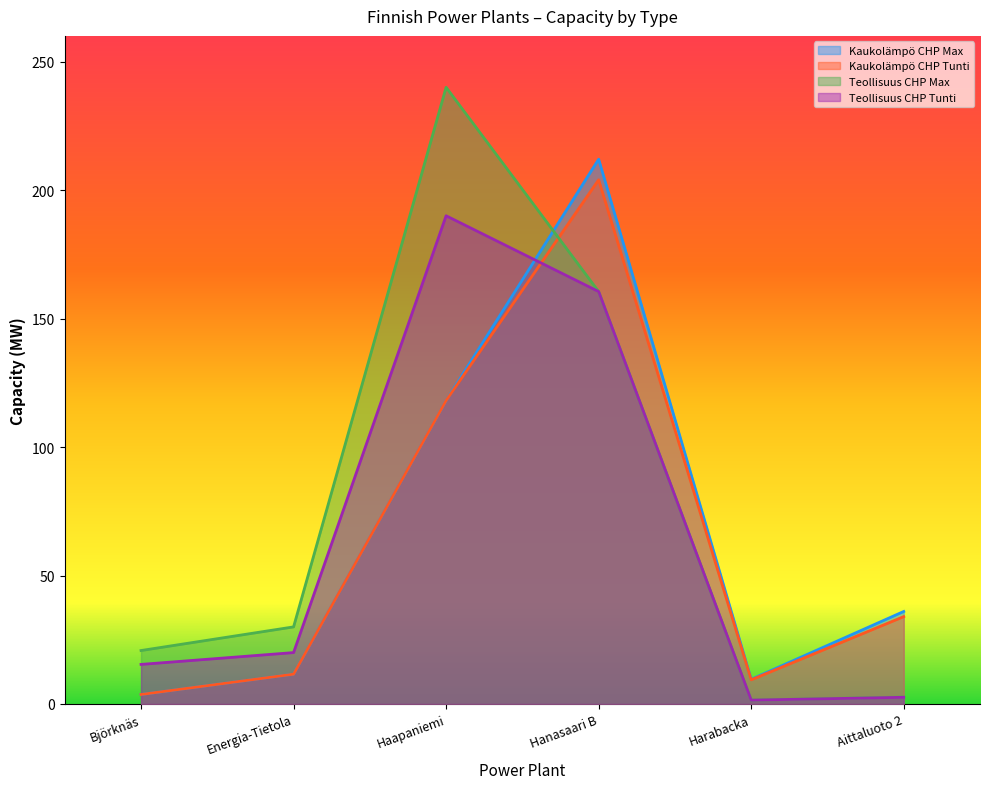

Which series ends up on top after the final intersection of Kaukolämpö CHP Max and Teollisuus CHP Tunti?

Kaukolämpö CHP Max